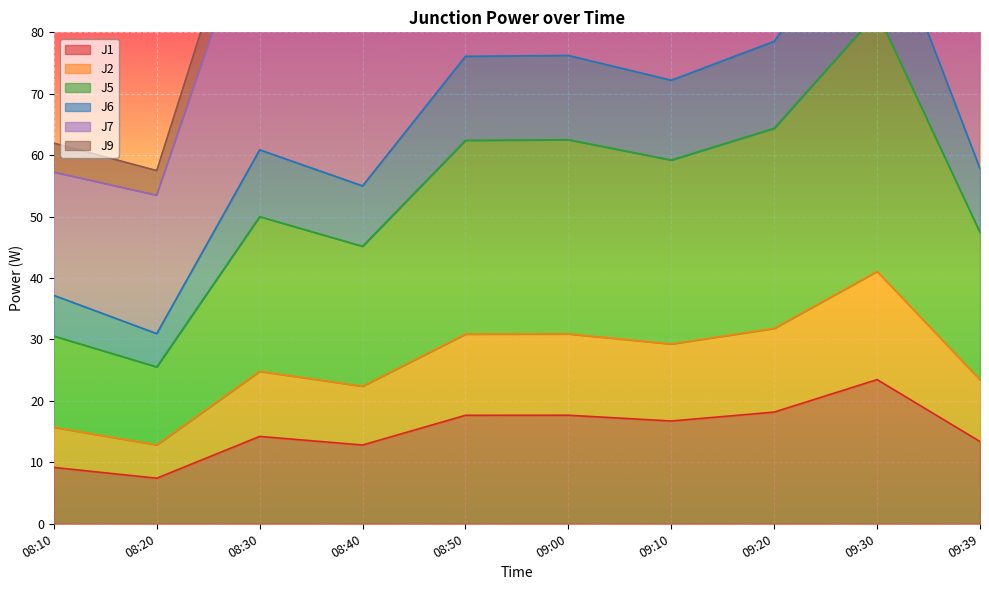

How many lines are shown in the chart?

6